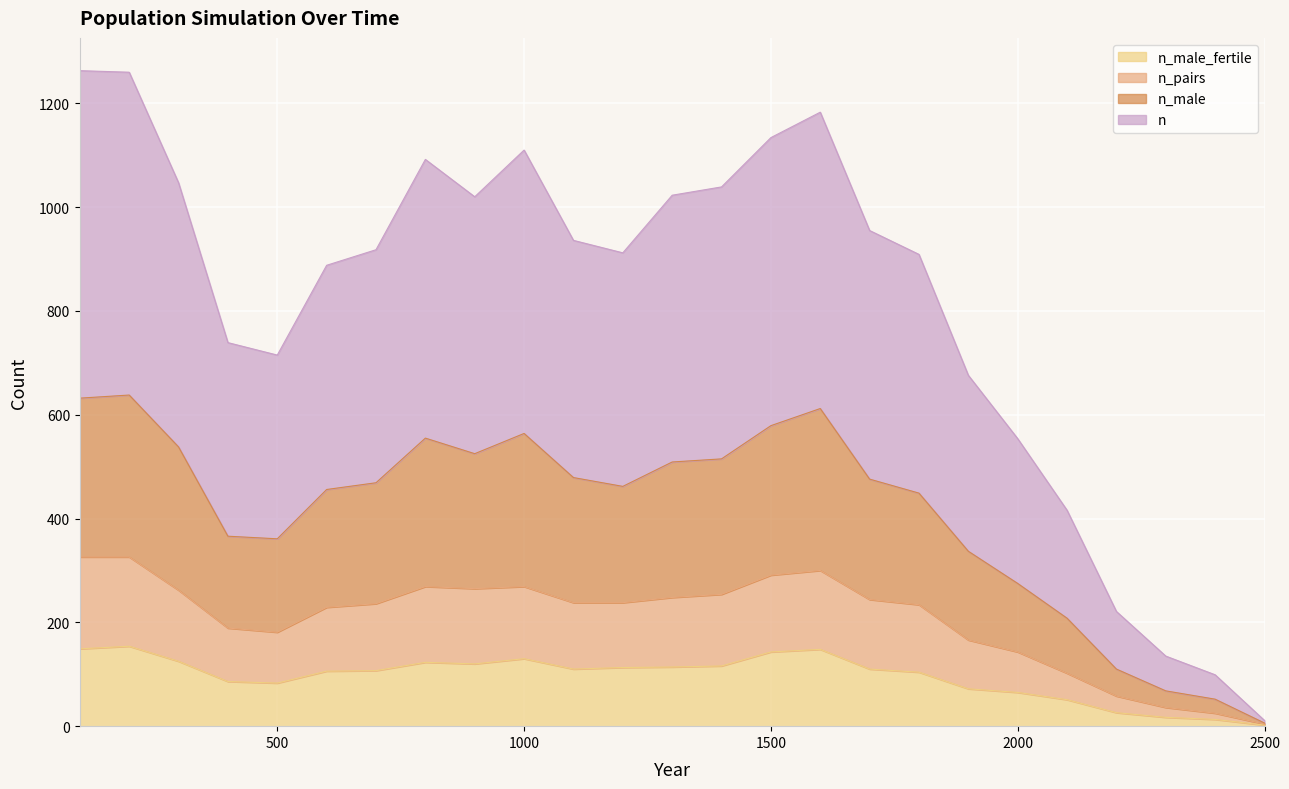

True or false: n and n_pairs intersect in this chart.

False